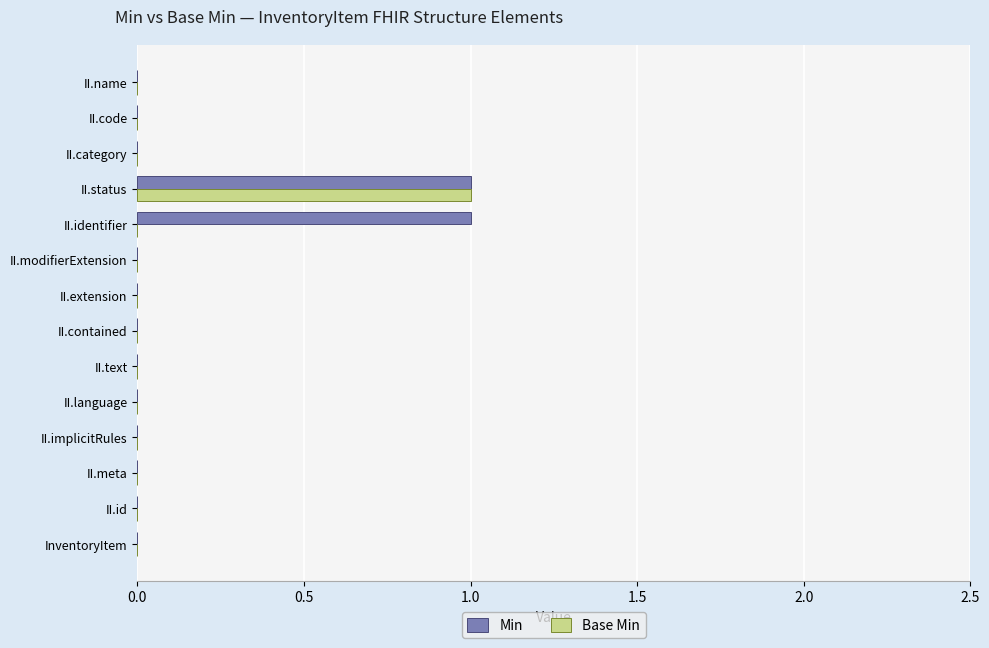

How many series are shown in this chart?

2